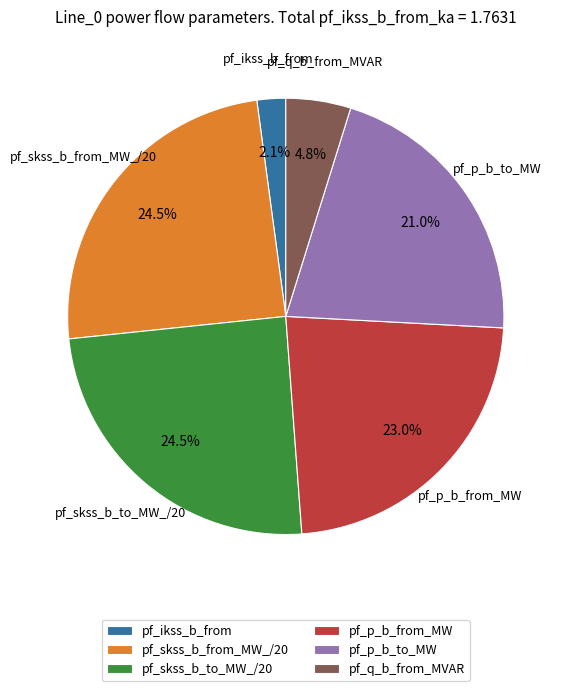

How many slices are in this pie chart?

6